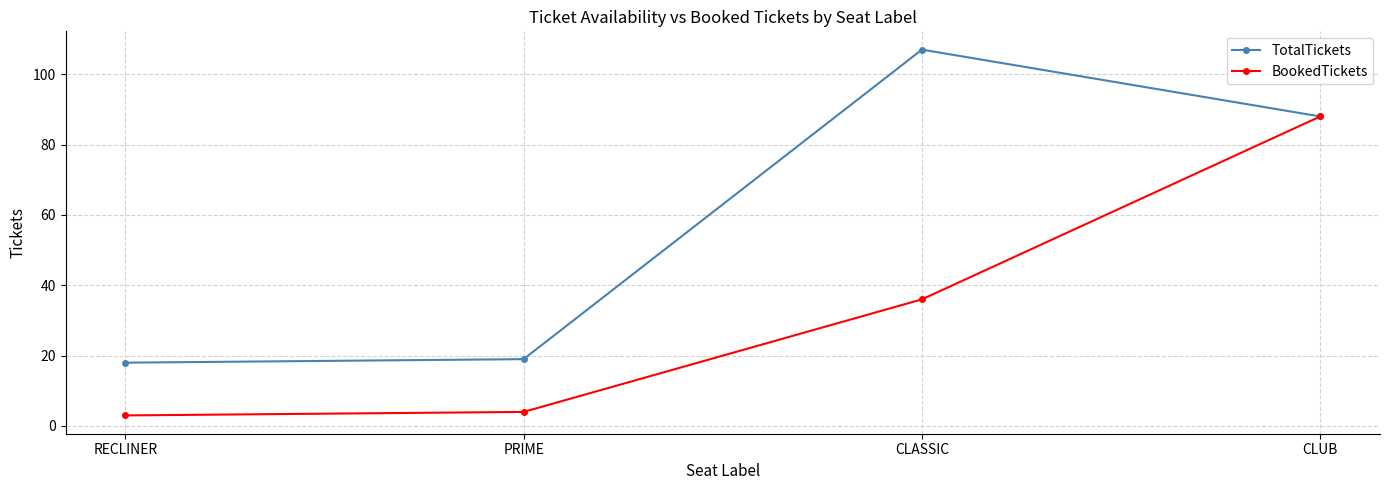

Count the number of categories in the chart.

4